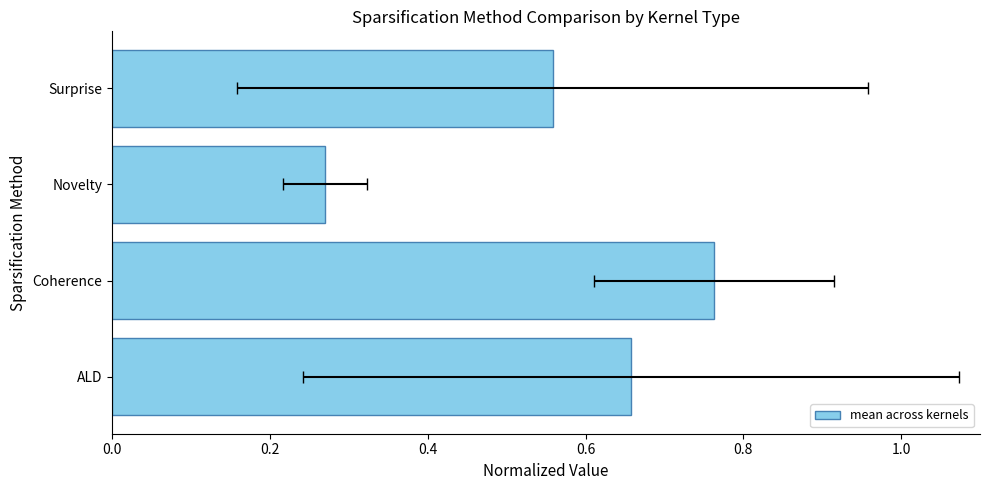

What is the maximum value shown in the chart?

0.8